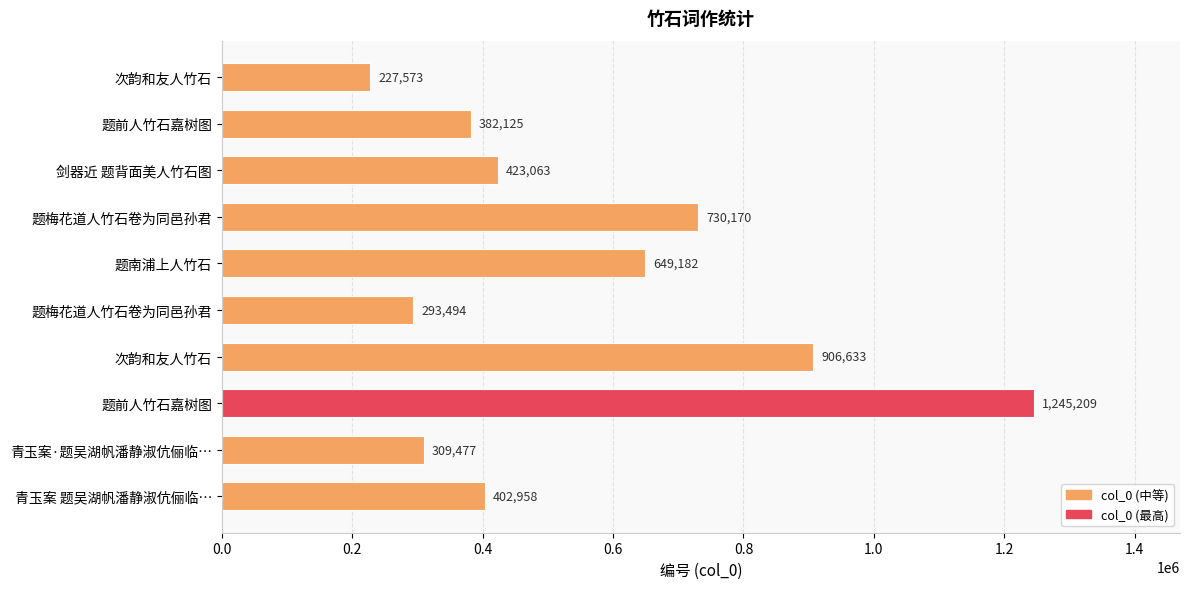

How many bars are there in total?

10